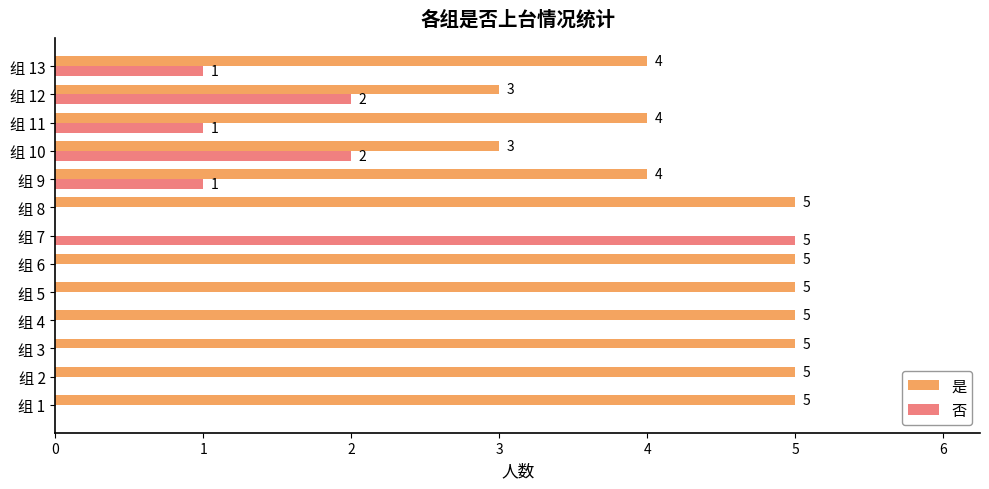

What is the sum of the 否 values at 组 9 and 组 12?

3